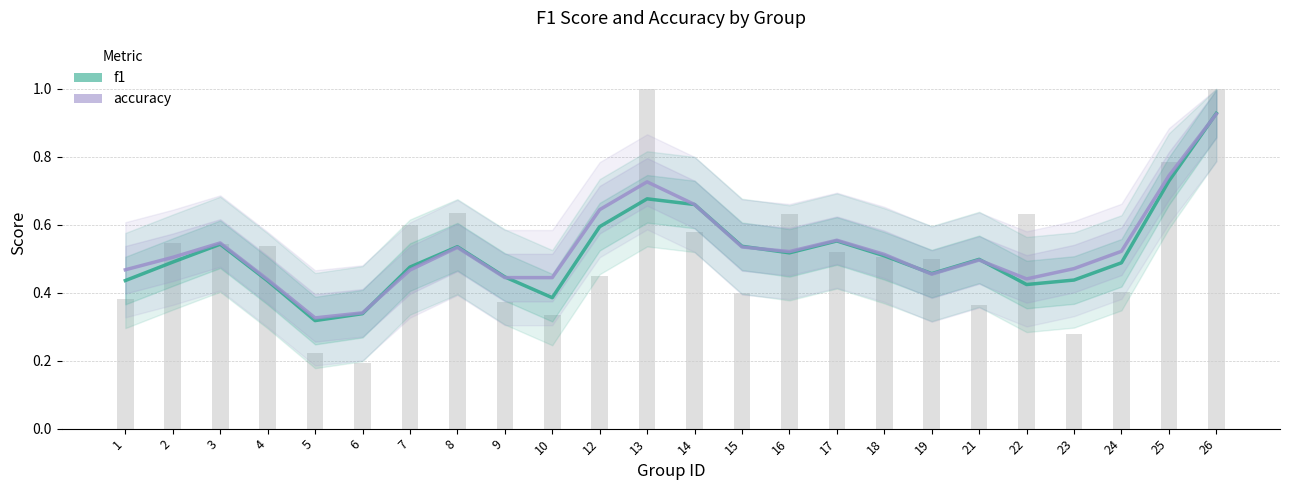

At which category is the sum across all series the highest?

26